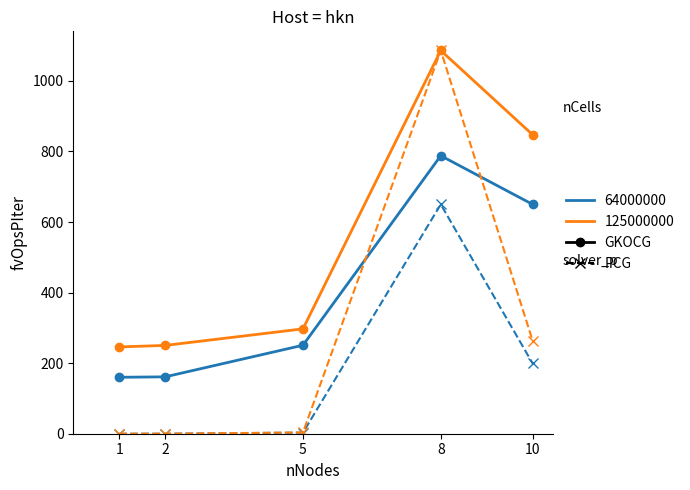

Does the chart display data point markers on the line(s)?

Yes